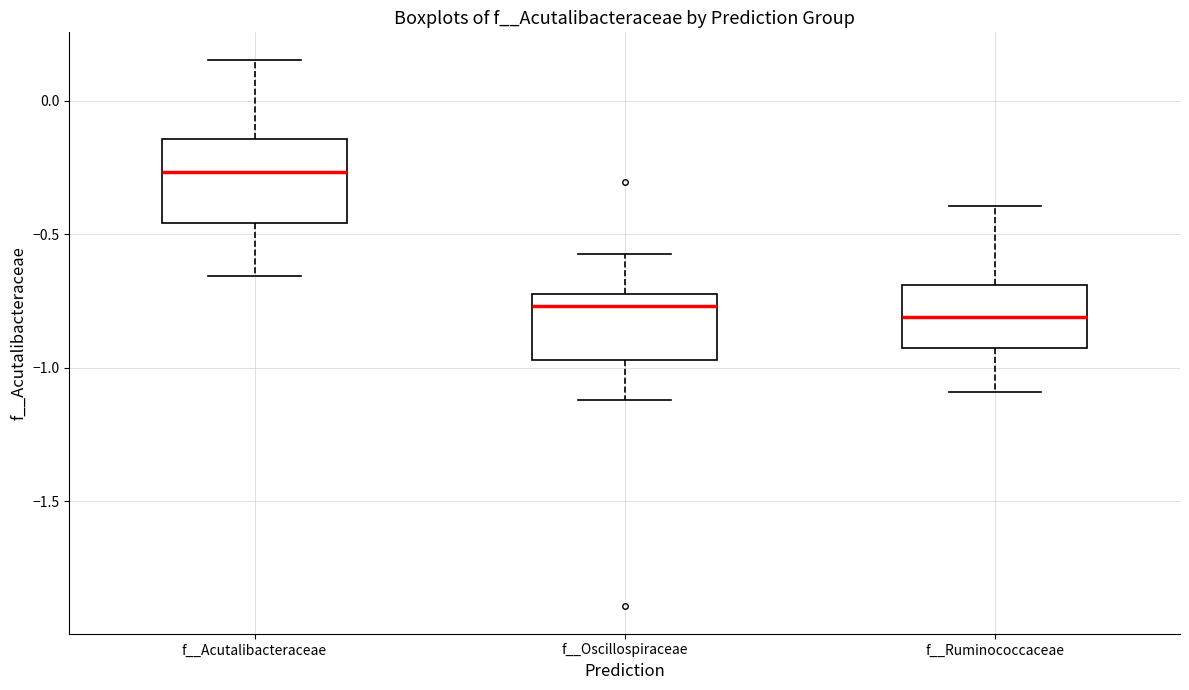

Which box's median line is the highest?

f__Acutalibacteraceae